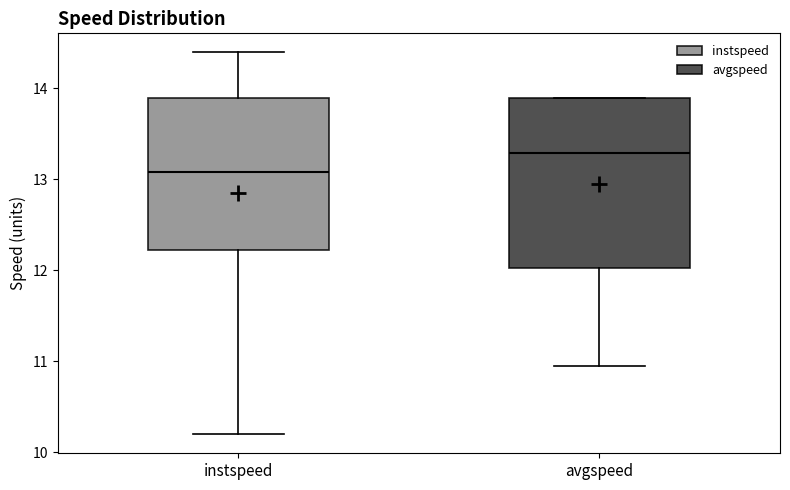

Reading left to right, transcribe this box plot: for each box, give where its median line is, the range the box spans, and where its two whiskers end, as read against the y-axis. The values are not printed on the chart, so give them approximately, as read against the axis.

instspeed: median 13.1, box 12.2 to 13.9, whiskers 10.2 to 14.4
avgspeed: median 13.3, box 12.0 to 13.9, whiskers 11.0 to 13.9